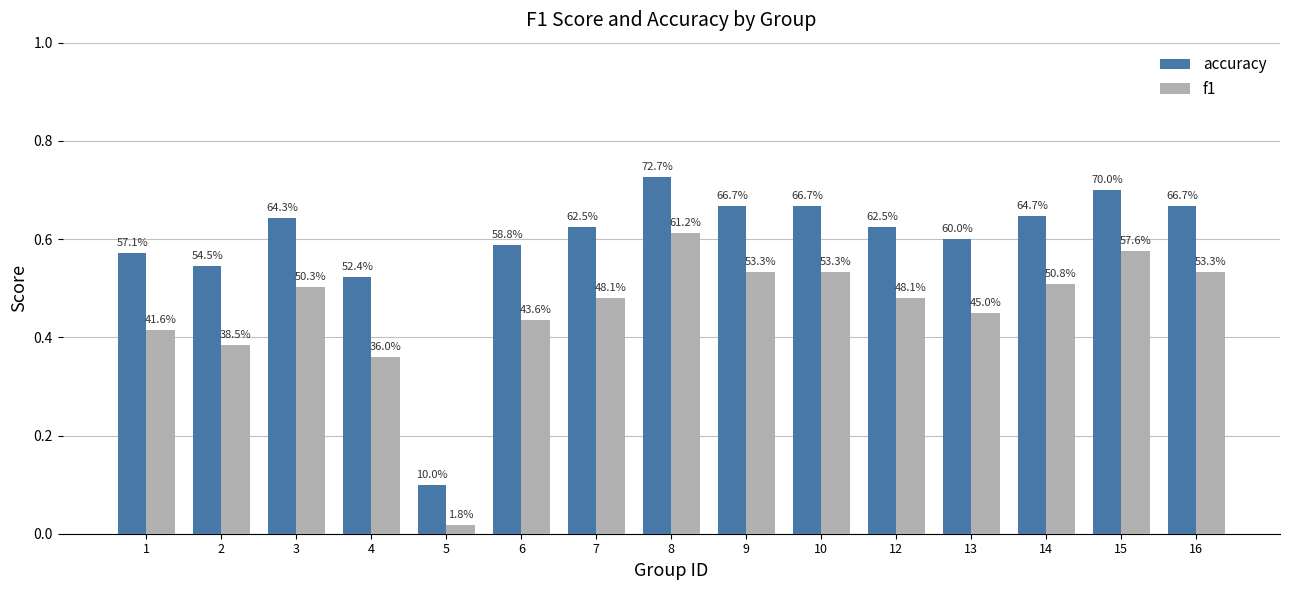

Reading left to right, list all the values displayed in this chart.

accuracy: 1=0.6	2=0.5	3=0.6	4=0.5	5=0.1	6=0.6	7=0.6	8=0.7	9=0.7	10=0.7	12=0.6	13=0.6	14=0.6	15=0.7	16=0.7
f1: 1=0.4	2=0.4	3=0.5	4=0.4	5=0.0	6=0.4	7=0.5	8=0.6	9=0.5	10=0.5	12=0.5	13=0.5	14=0.5	15=0.6	16=0.5